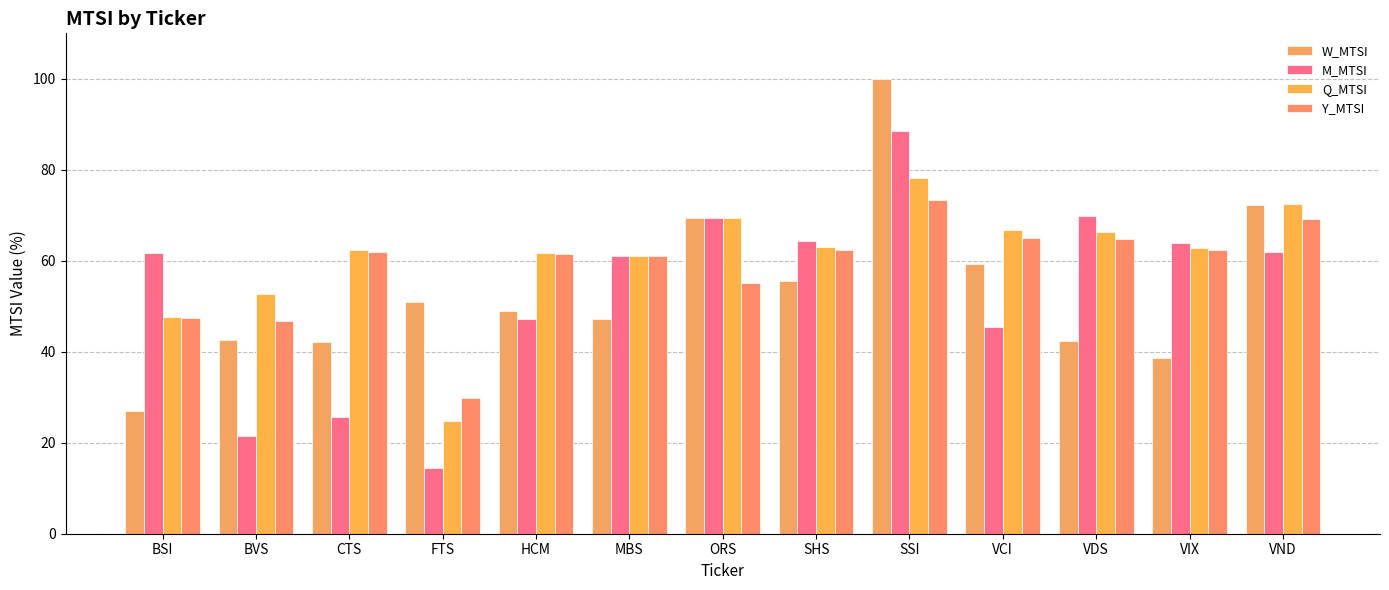

Is the value of Y_MTSI at SHS greater than the value of Q_MTSI at CTS?

Yes